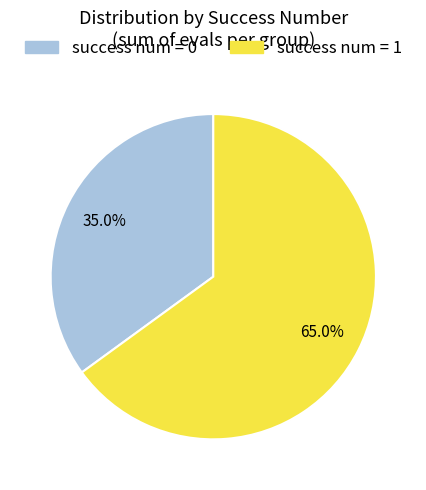

How many segments does this pie chart have?

2